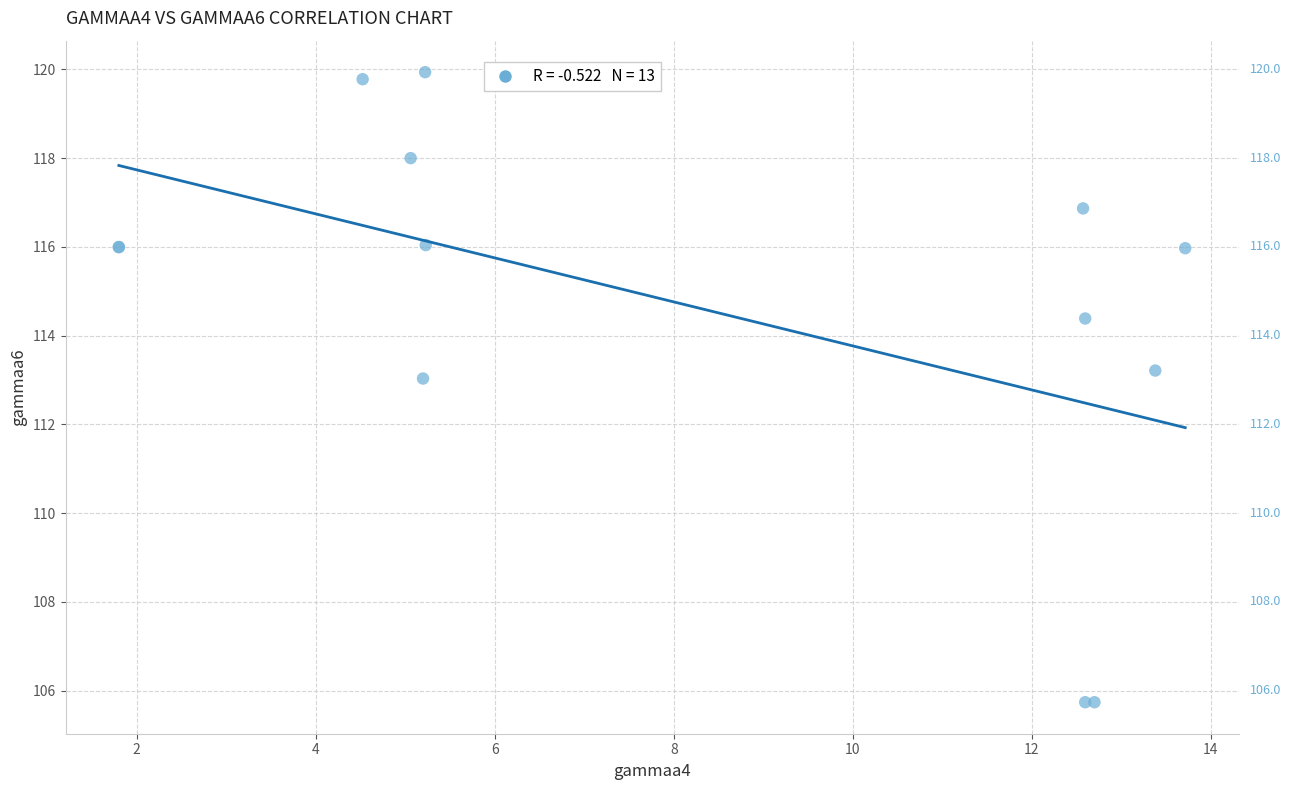

What Y value in the scatter plot is closest to 112?

113.0